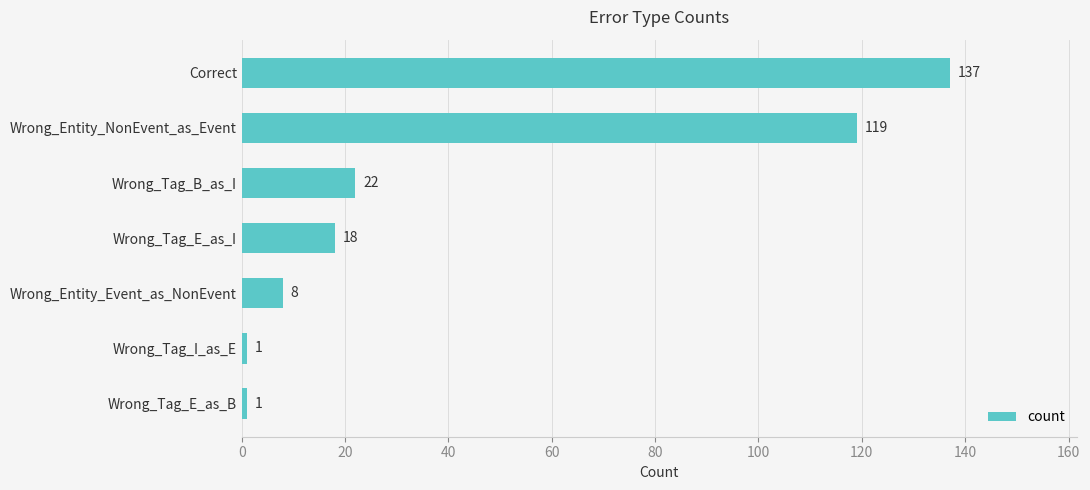

What is the sum of all values?

306